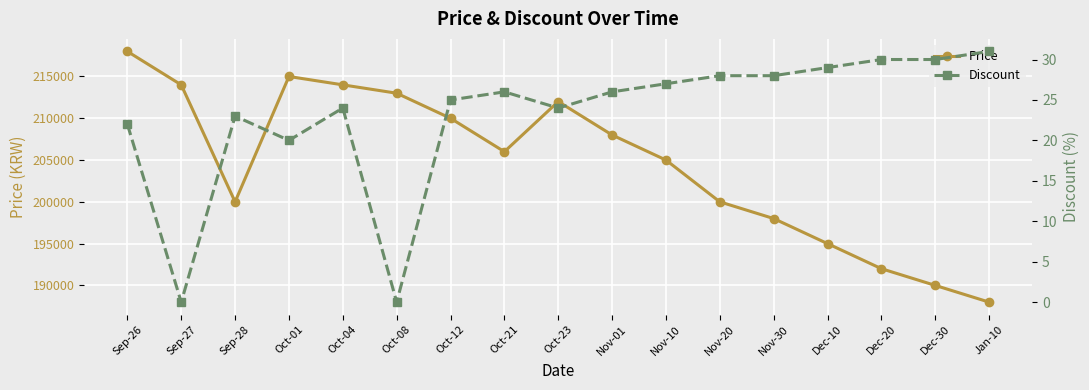

True or false: Price and Discount cross at least once.

False